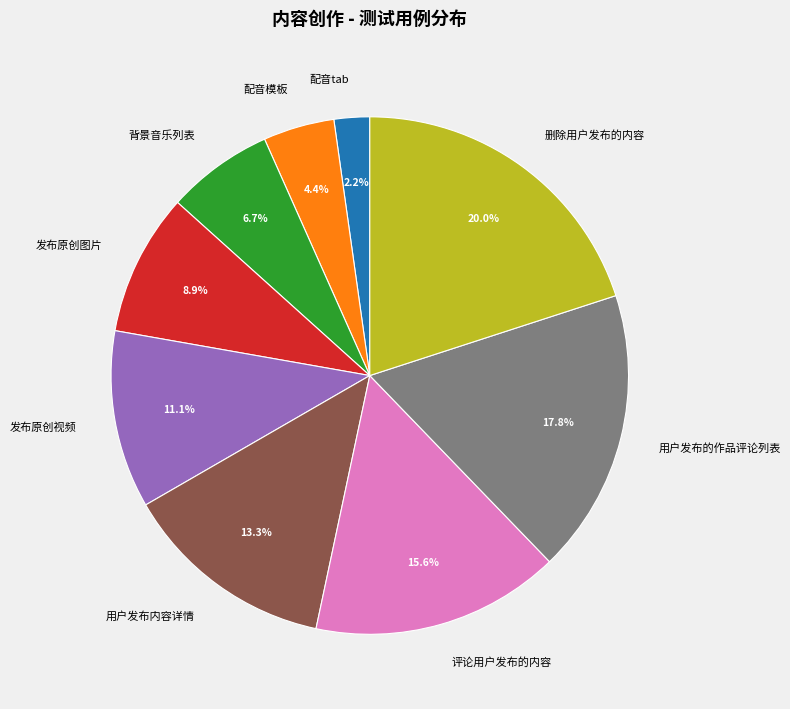

What portion of the pie excludes 删除用户发布的内容?

80.0%